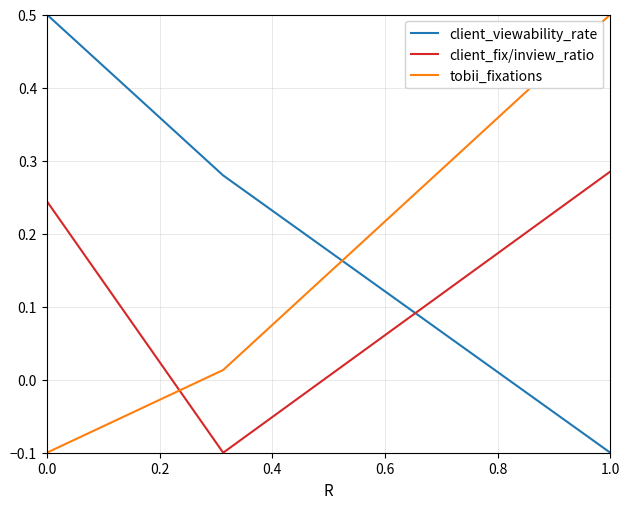

True or false: client_viewability_rate has more than 2 interior local peaks.

False